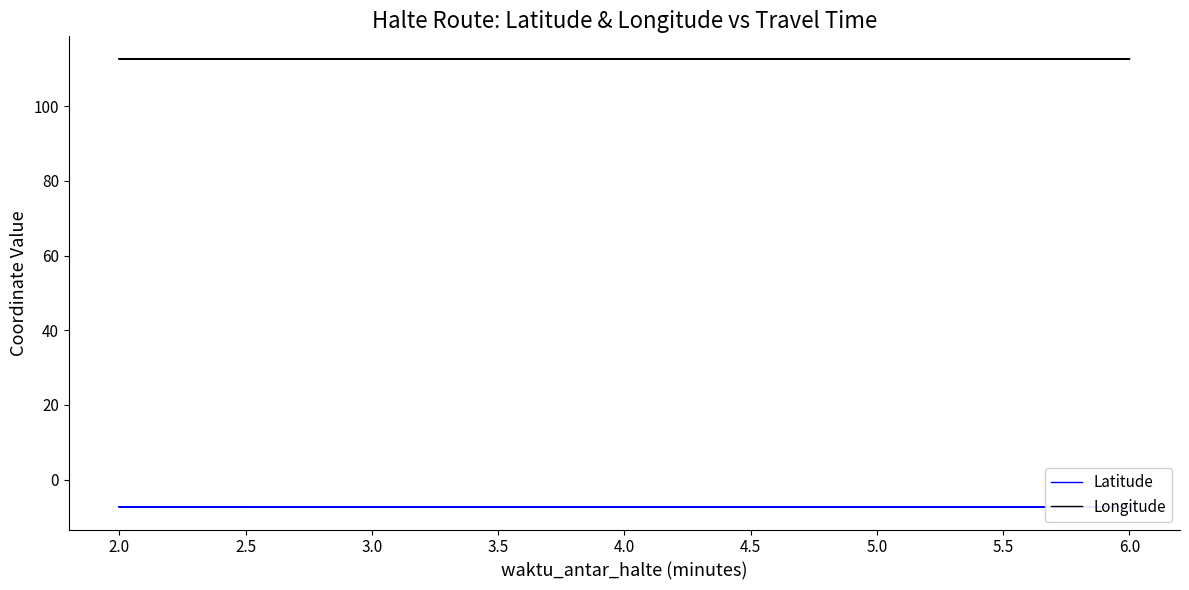

Read the Longitude value at 6.0.

112.7